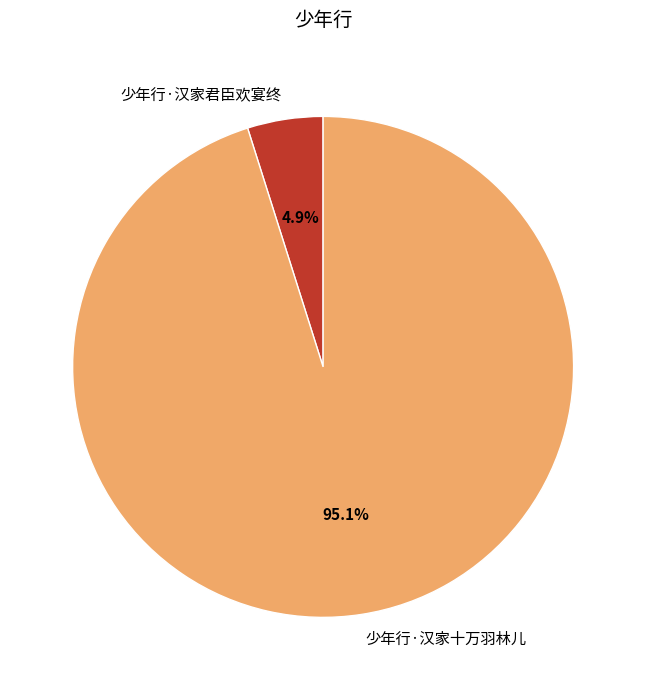

Do 少年行·汉家君臣欢宴终 and 少年行·汉家十万羽林儿 together represent more than half of the pie?

Yes